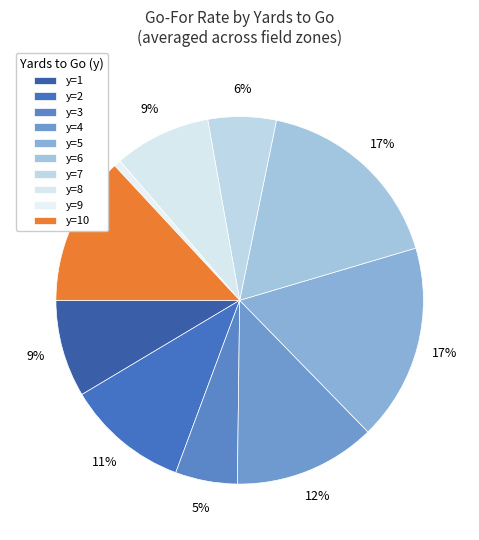

To the nearest percent, what percentage of the pie is y=7?

6%